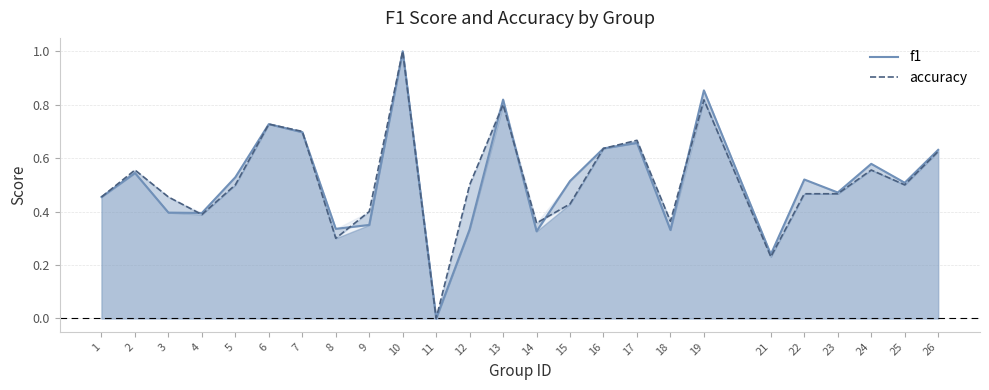

What is the value of the accuracy point at the 2nd from the left?

0.6